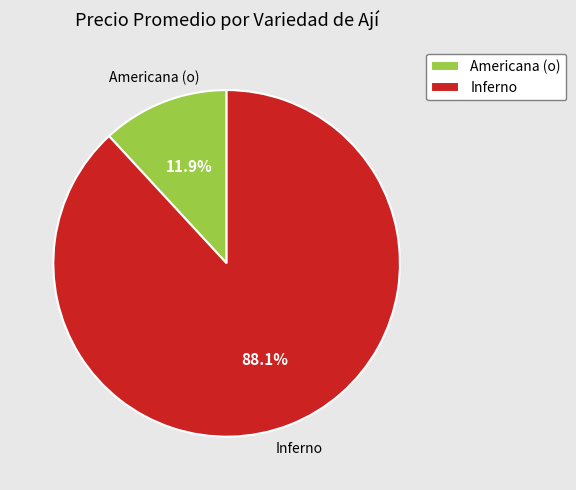

How much of the chart is everything except Americana (o)?

88.1%